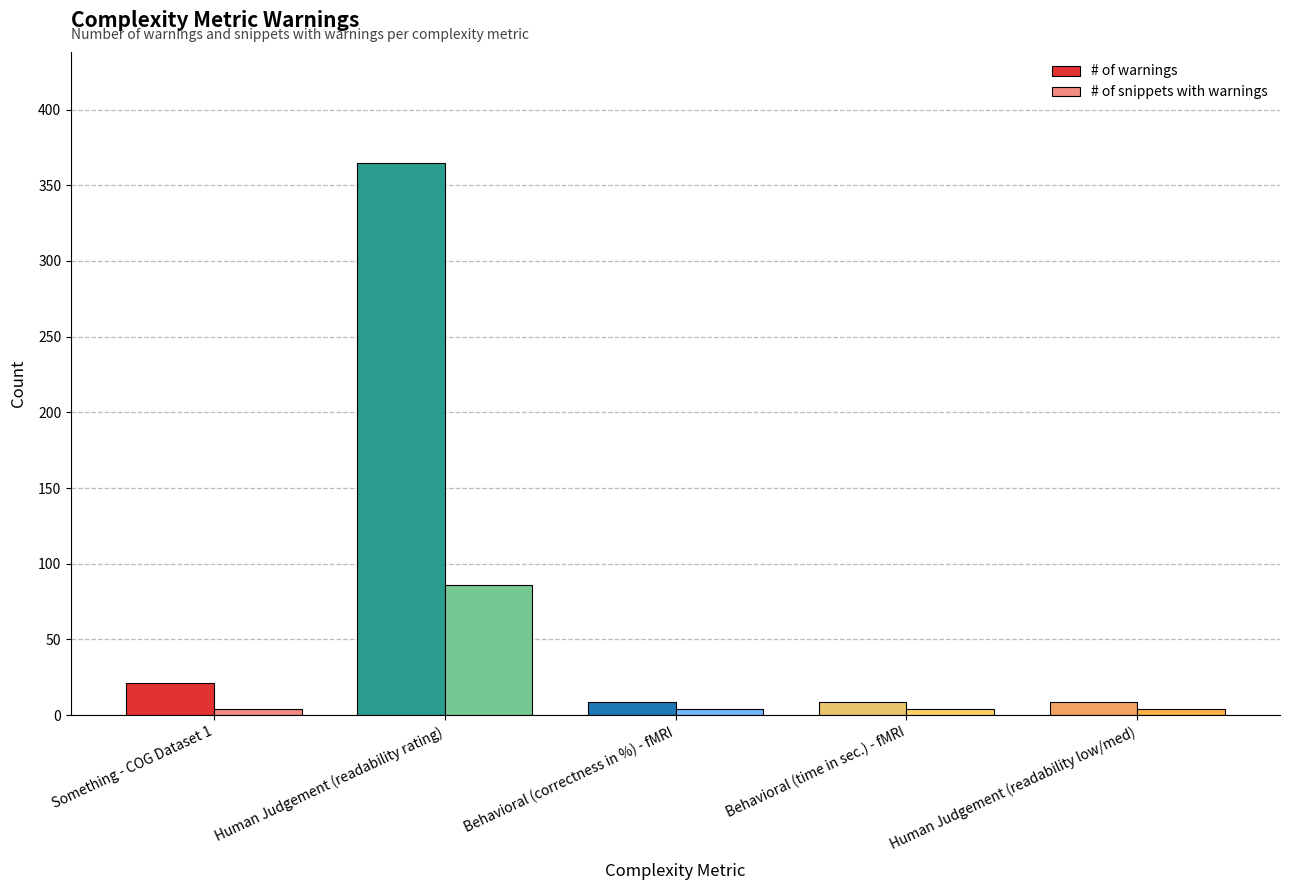

What is the total value across all series at Behavioral (time in sec.) - fMRI?

13